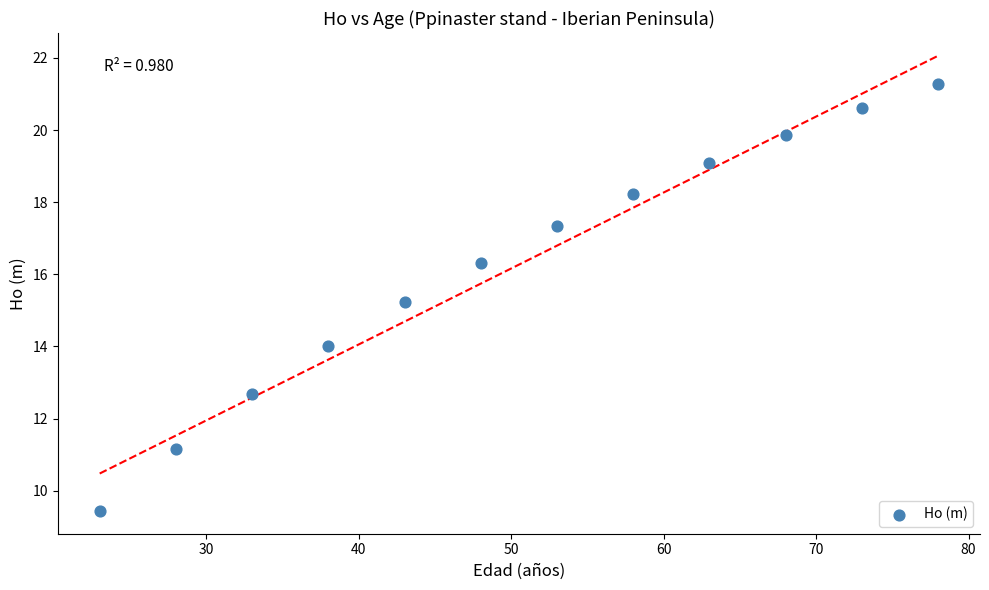

What Y value in the scatter plot is closest to 15?

15.2